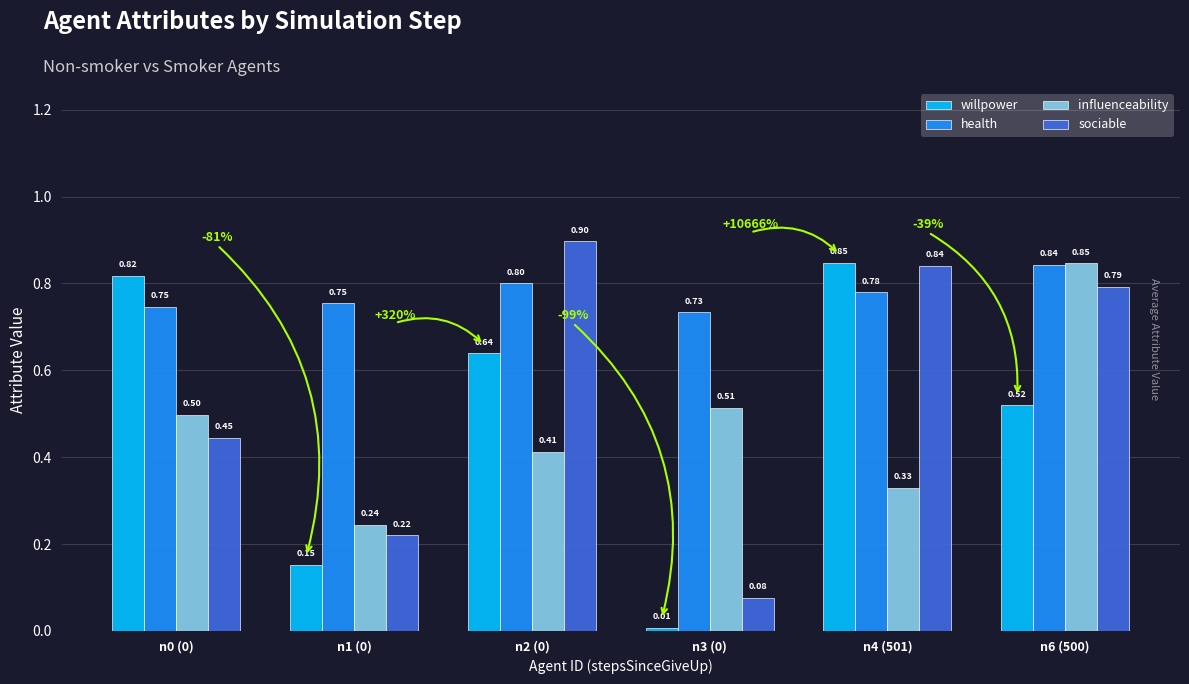

Between n0 (0) and n4 (501), which series saw the biggest shift?

sociable